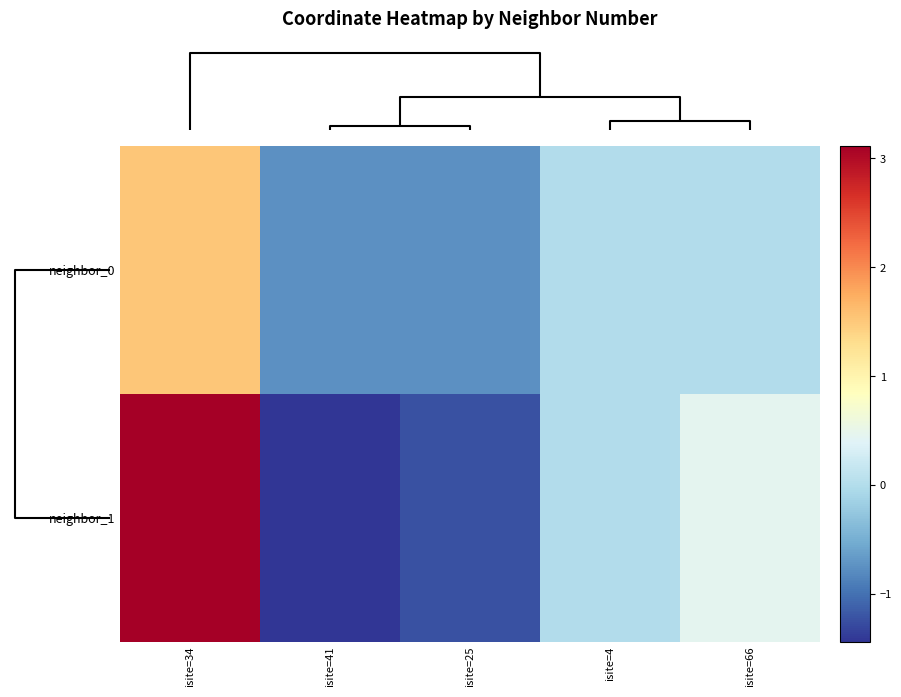

Reading left to right, list all the values displayed in this chart.

neighbor_0: isite=34=1.5	isite=41=-0.8	isite=25=-0.8	isite=4=0.0	isite=66=-0.0
neighbor_1: isite=34=3.1	isite=41=-1.4	isite=25=-1.2	isite=4=0.0	isite=66=0.4